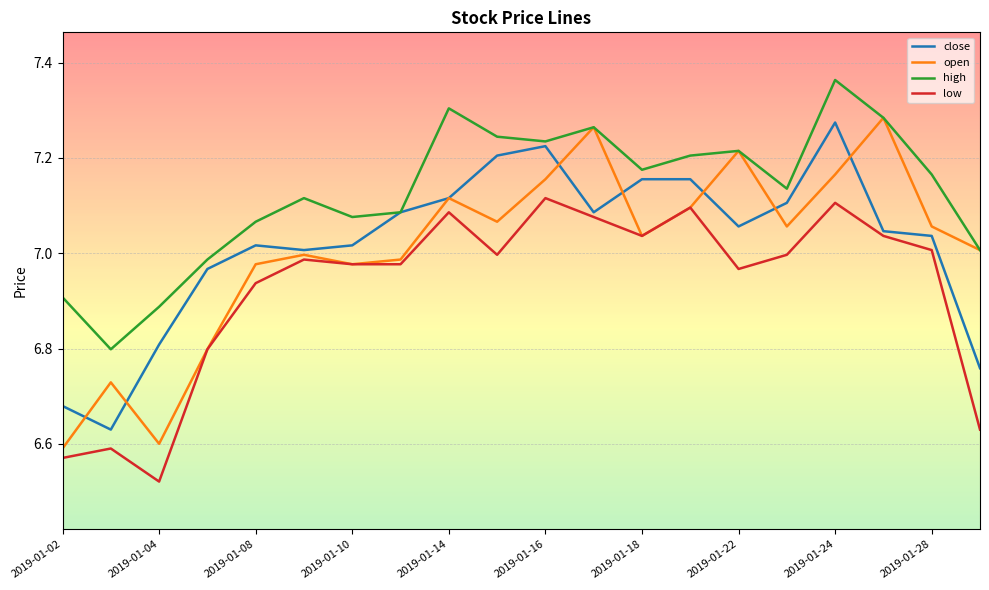

What is the difference between the second highest and minimum values in the open series?

0.7